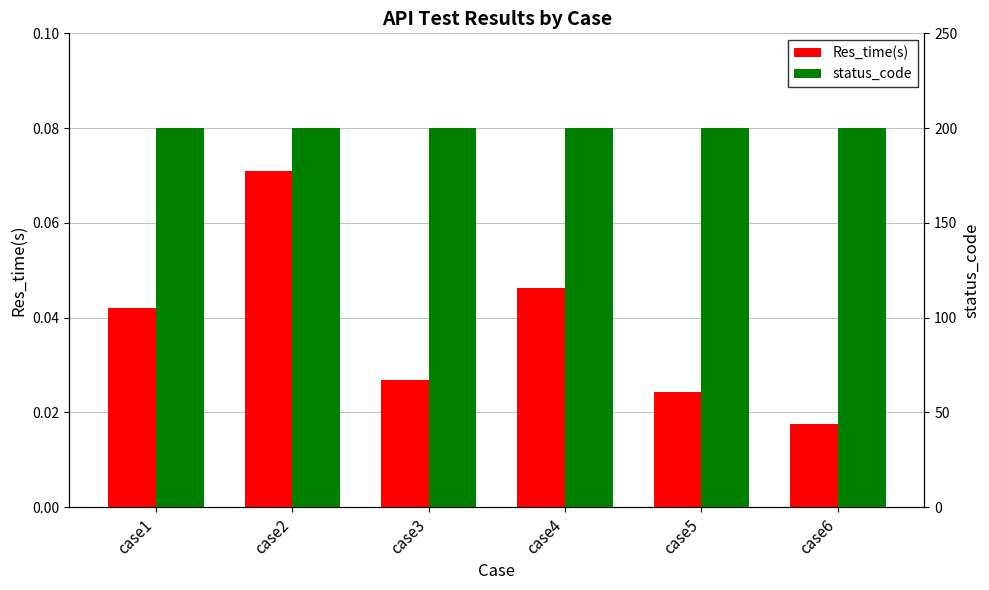

The value of Res_time(s) at case6 is 0.0. True or false?

True